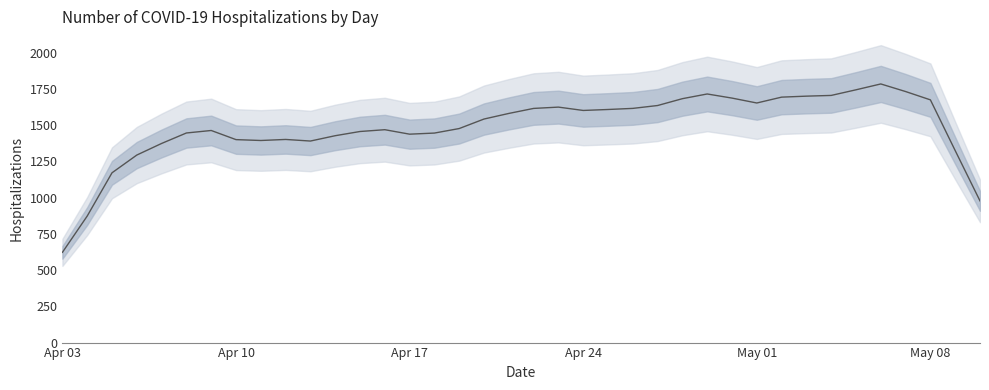

What is the smallest value displayed?

622.4